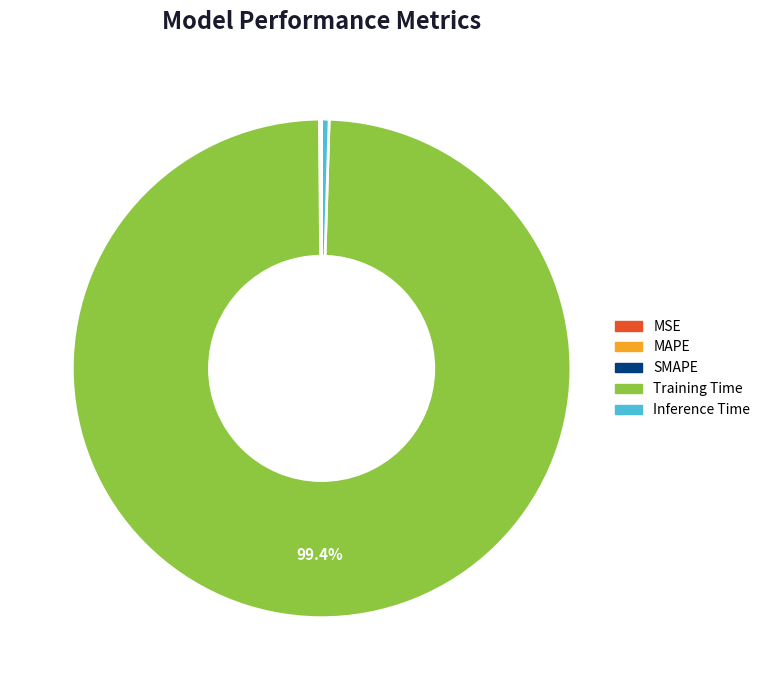

What is the largest slice in the pie chart?

Training Time